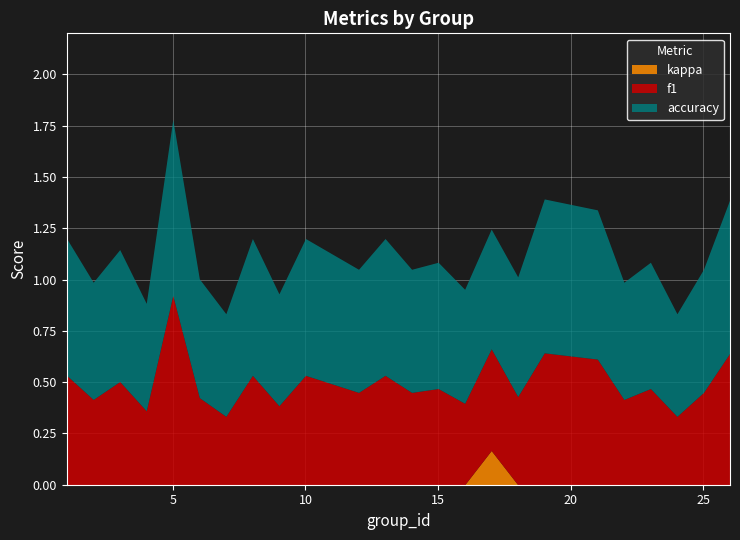

How many lines are shown in the chart?

3